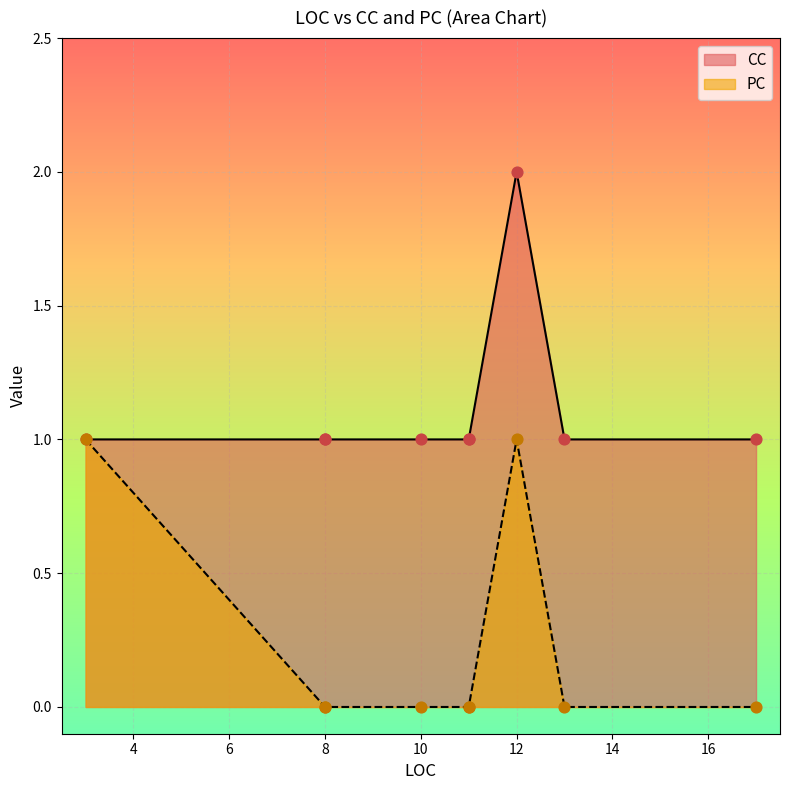

At how many categories does at least one series exceed 1?

1